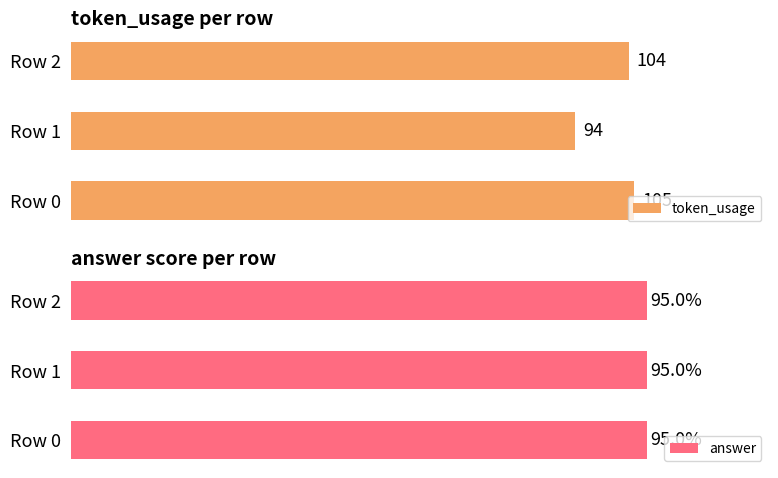

What are all the series names shown in the legend?

token_usage, answer